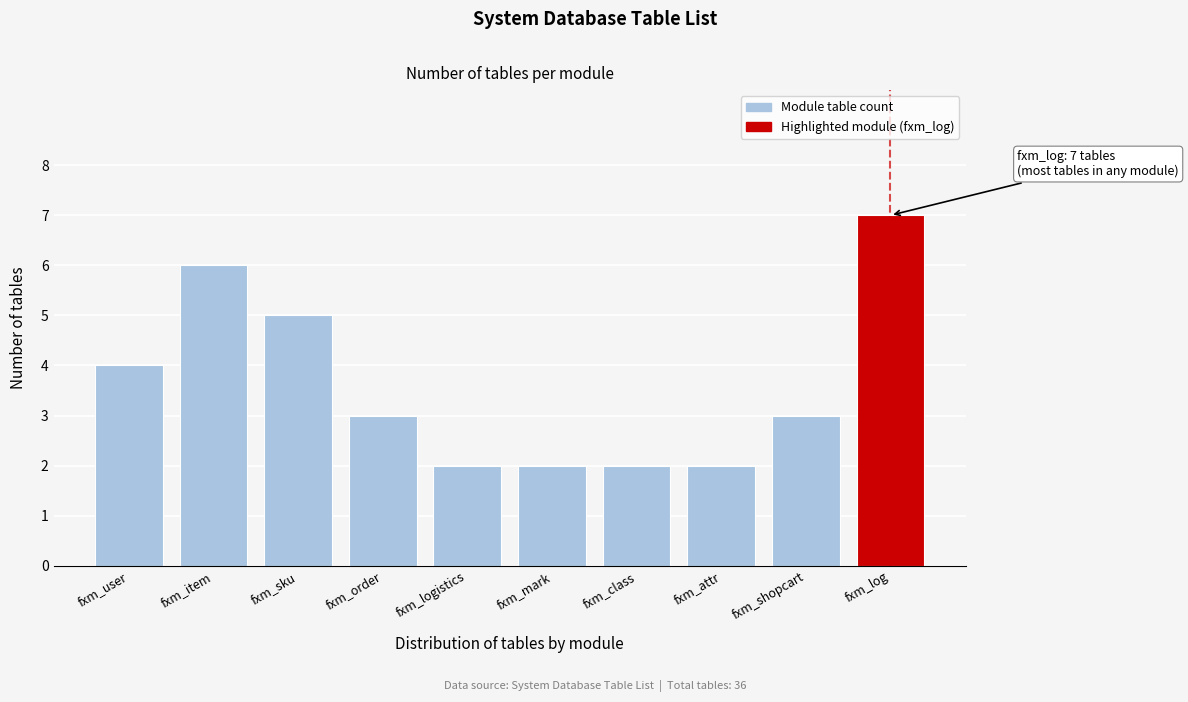

Reading right to left, extract all data points from this chart.

fxm_log=7	fxm_shopcart=3	fxm_attr=2	fxm_class=2	fxm_mark=2	fxm_logistics=2	fxm_order=3	fxm_sku=5	fxm_item=6	fxm_user=4